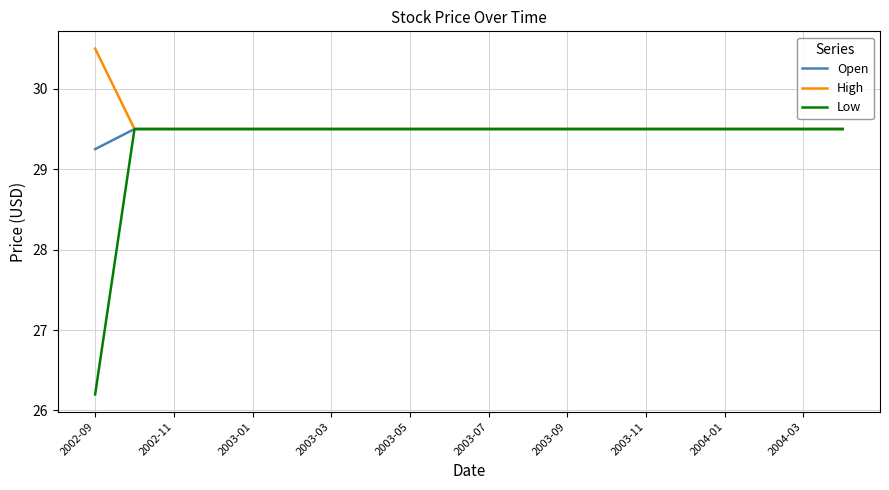

What is the minimum value shown in the chart?

26.2